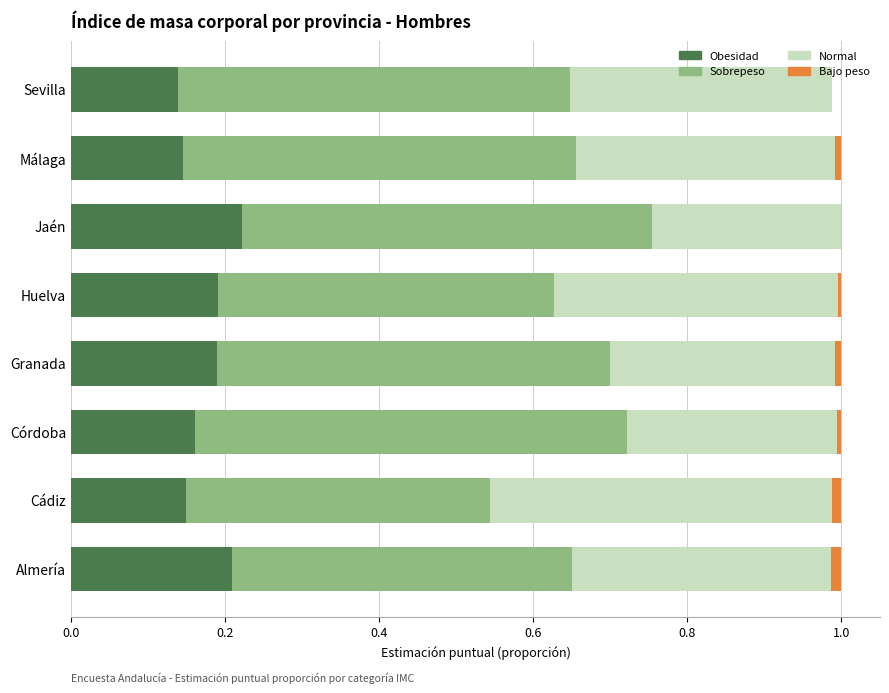

The Obesidad series shows 0.3 at Huelva. True or false?

False